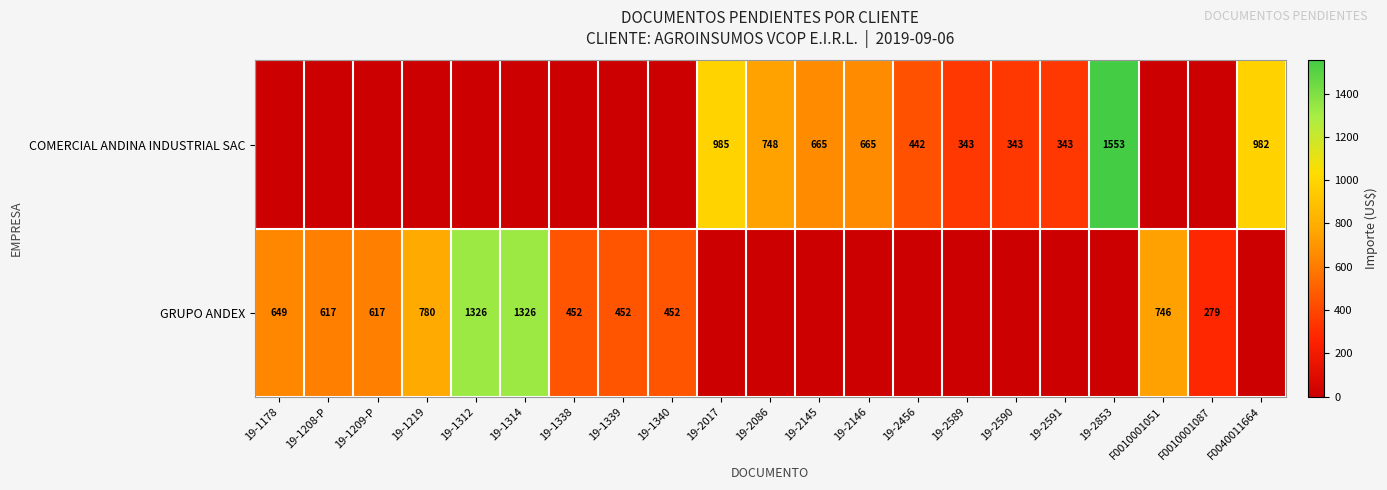

At how many categories does at least one series exceed 1129?

3